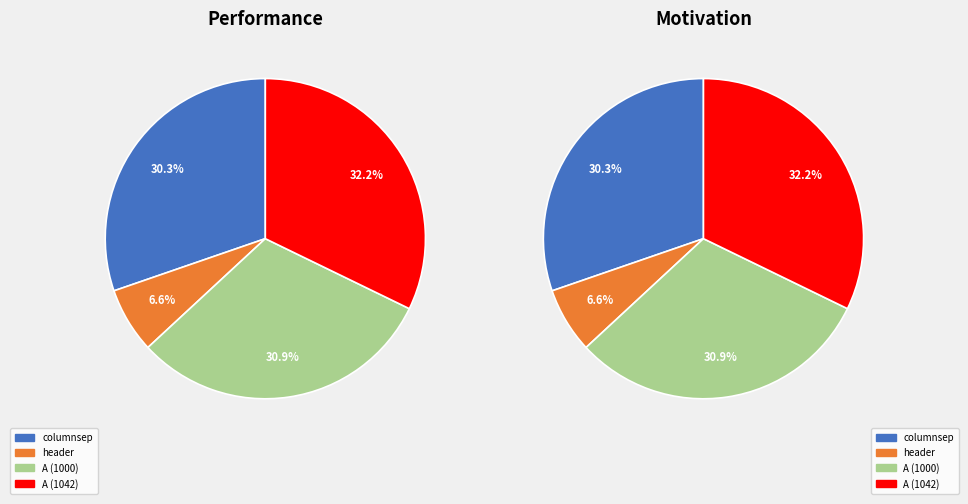

To the nearest percent, what is the difference between the A (1042) and header slice percentages?

26%